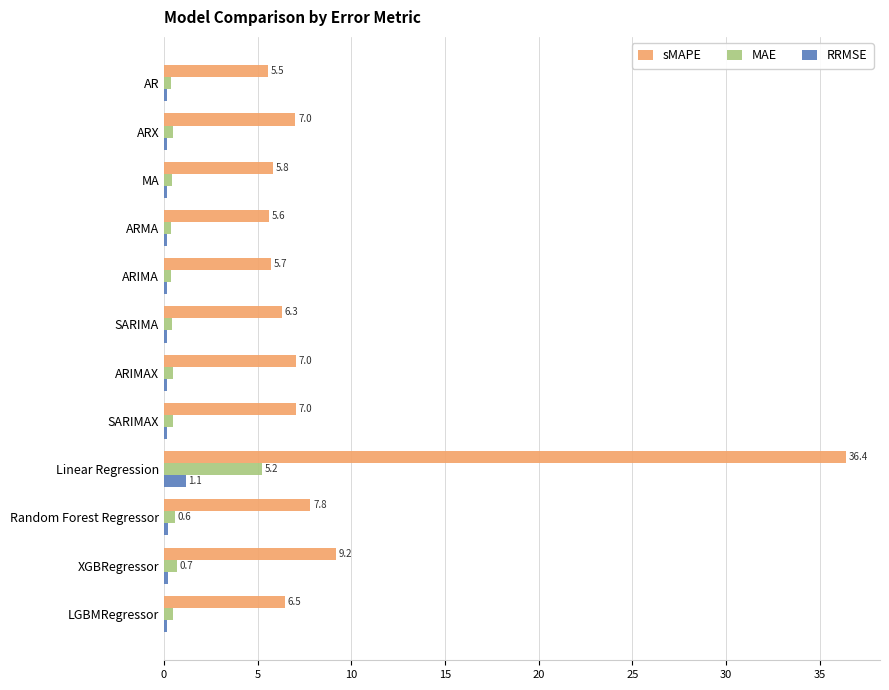

At which label is sMAPE closest to 20?

XGBRegressor